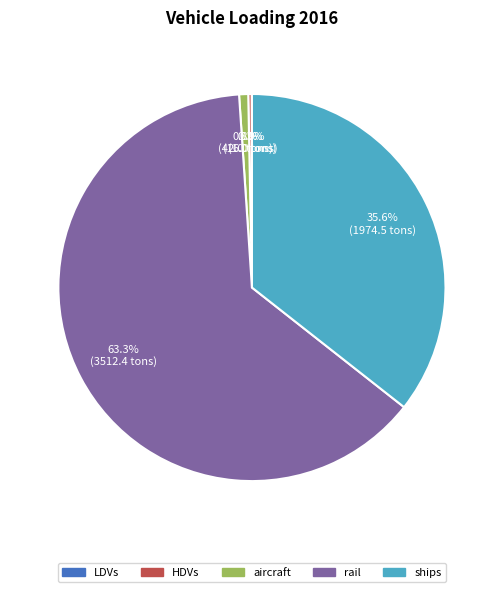

Is there any slice that represents more than half of the pie?

Yes